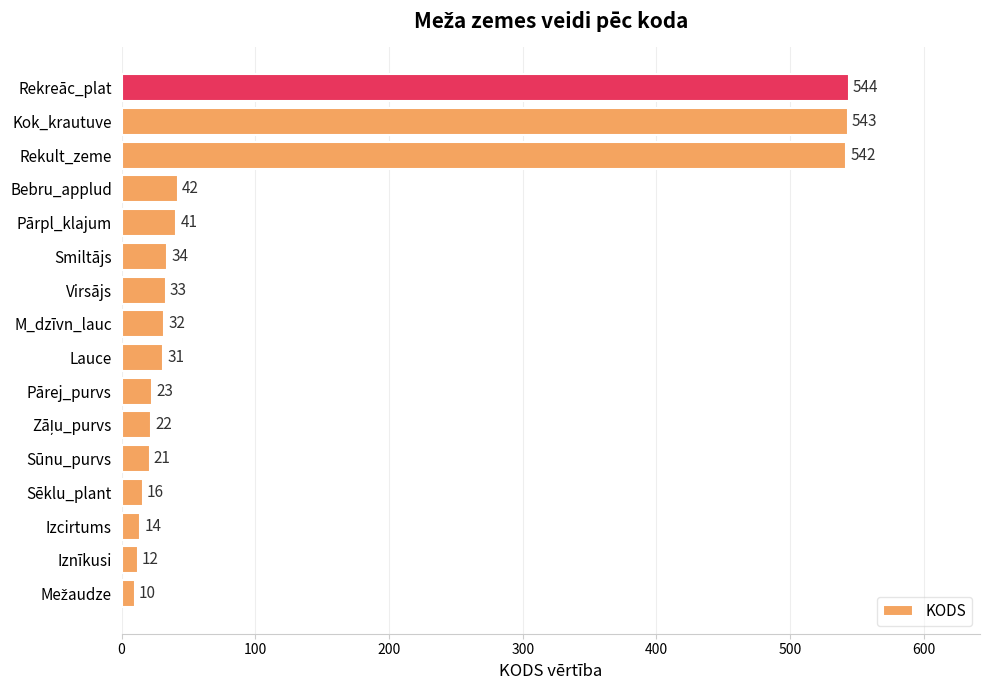

Is it true that the value at Rekreāc_plat is 544?

True